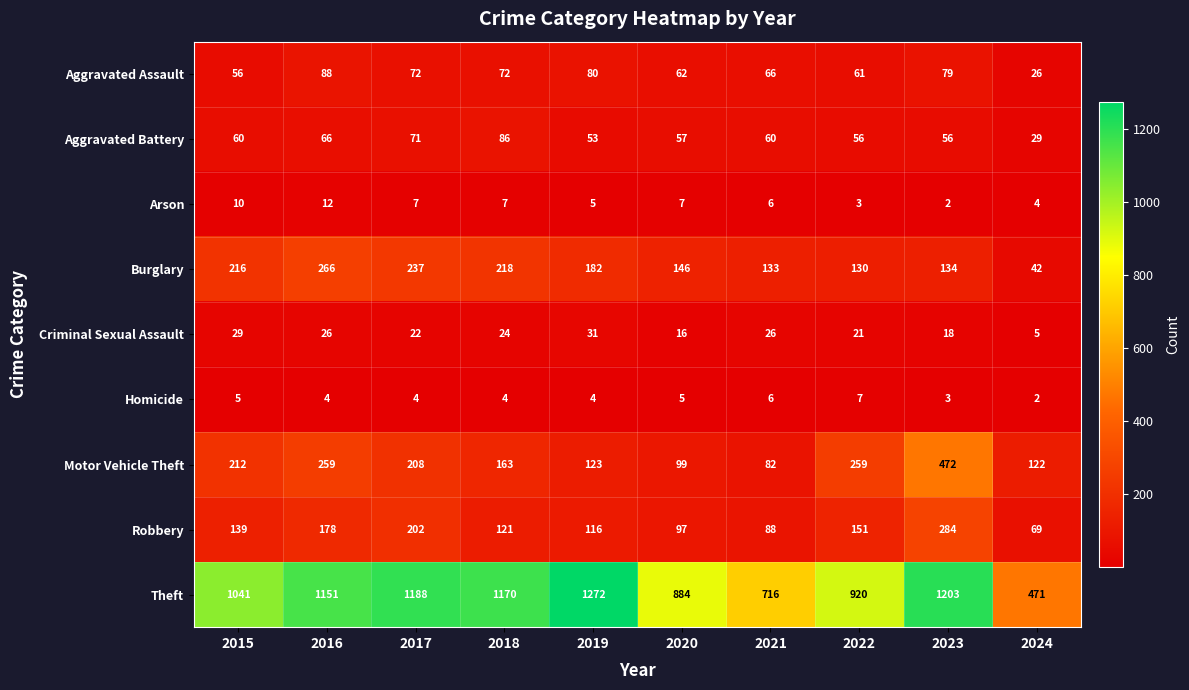

Where does the Arson series first go above 7?

2015